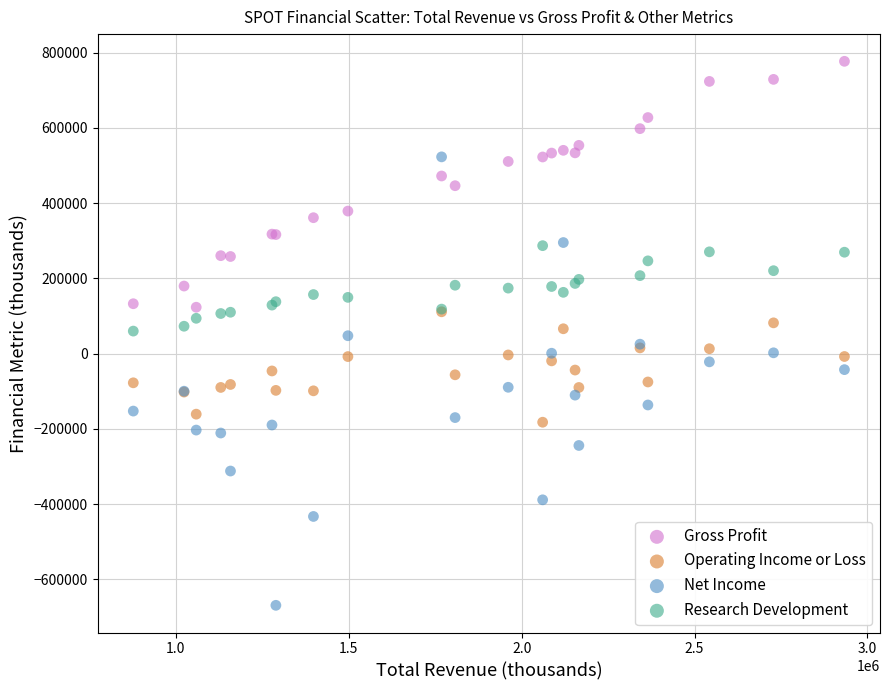

Which series contains the lowest Y value?

Net Income